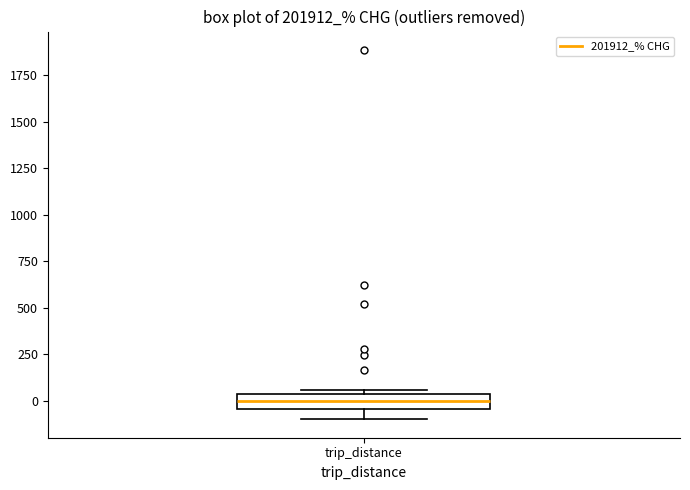

Read this box plot against the y-axis: the position of the median line, the range covered by the box, and the ends of both whiskers. The values are not printed on the chart, so give them approximately, as read against the axis.

median 0, box -50 to 50, whiskers -100 to 50 (just above the box's upper edge)